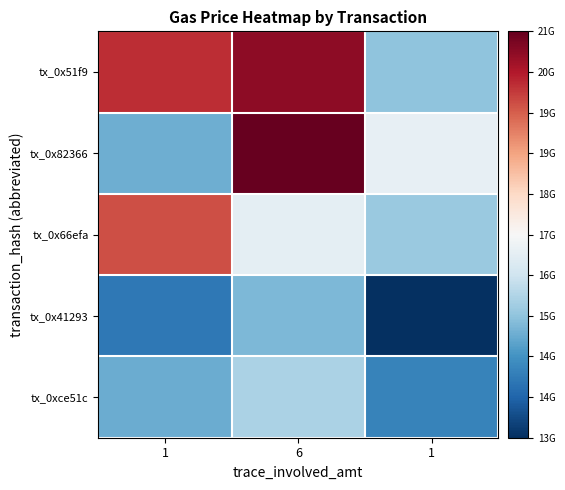

What is the difference between the highest and lowest values at 1?

5982207959